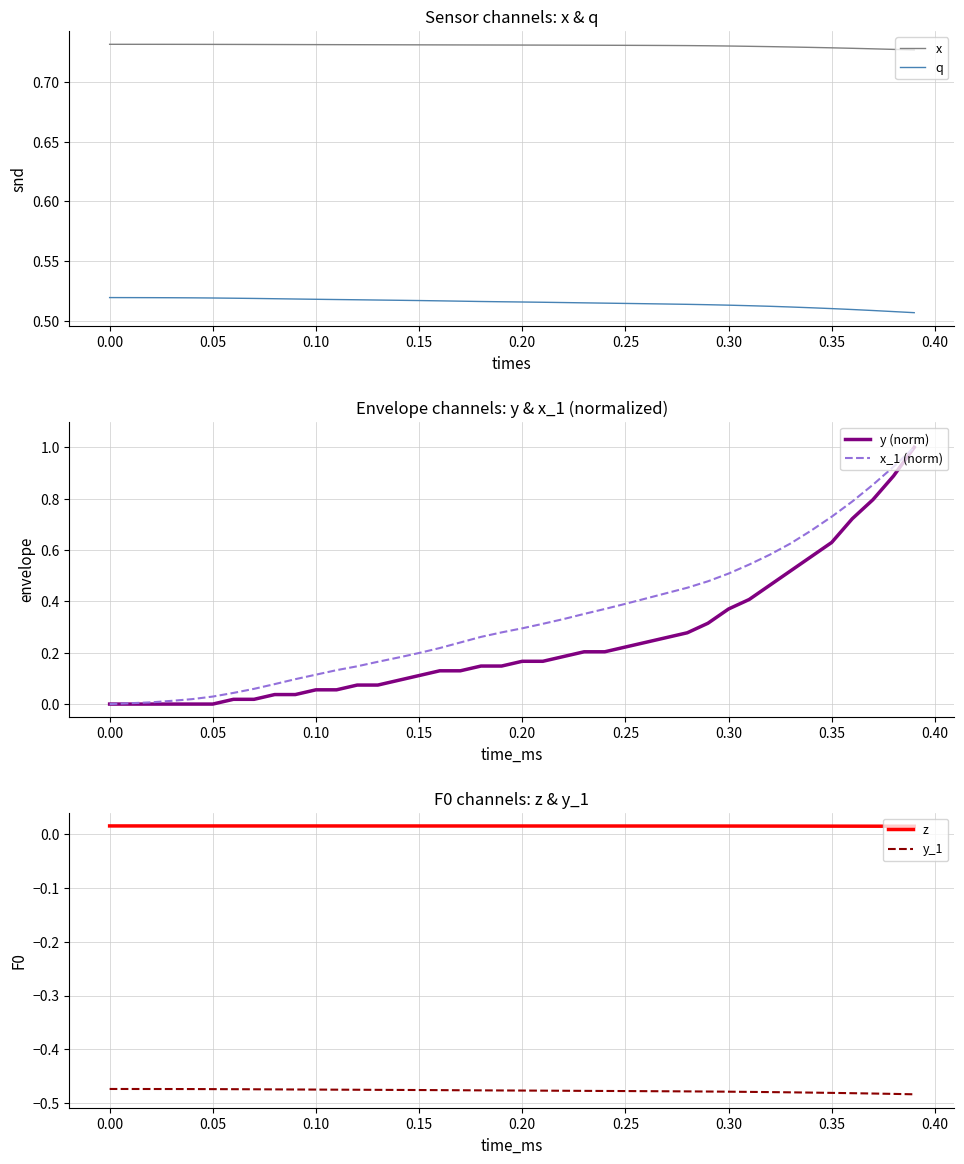

True or false: y_1 and x cross at least once.

False